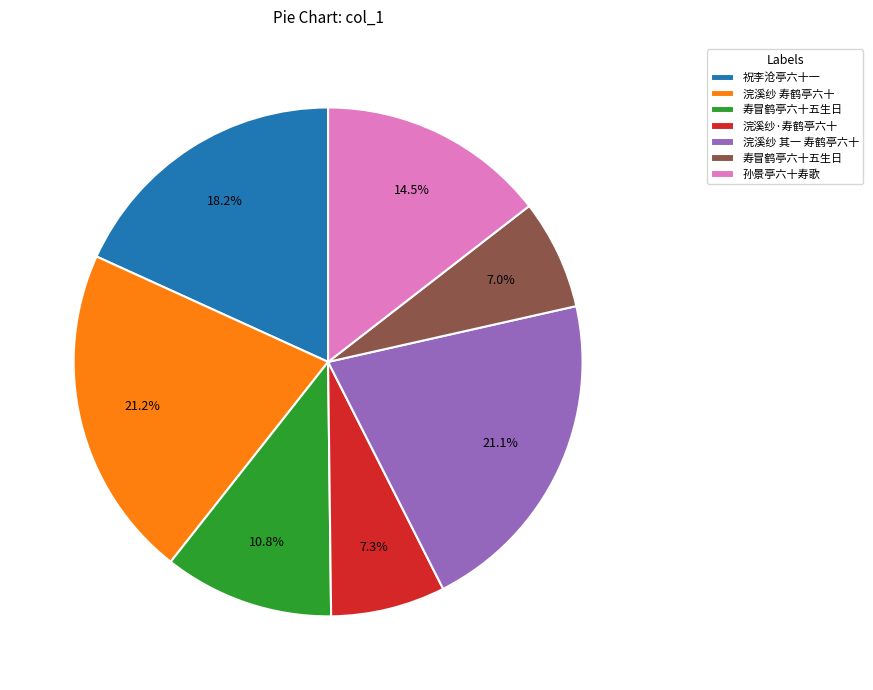

Does any single category account for the majority?

No